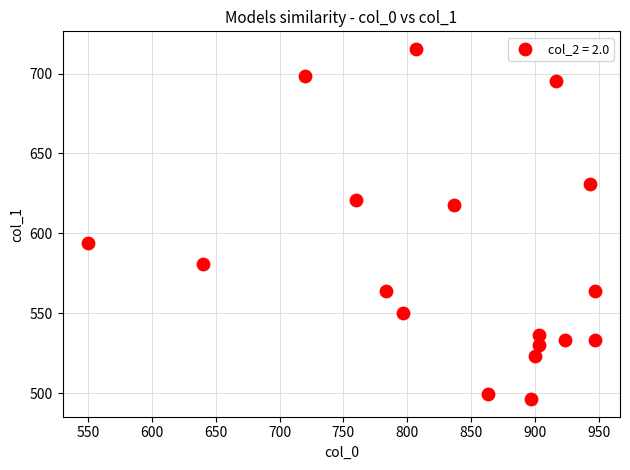

What is the range of Y values (max minus min)?

219.4